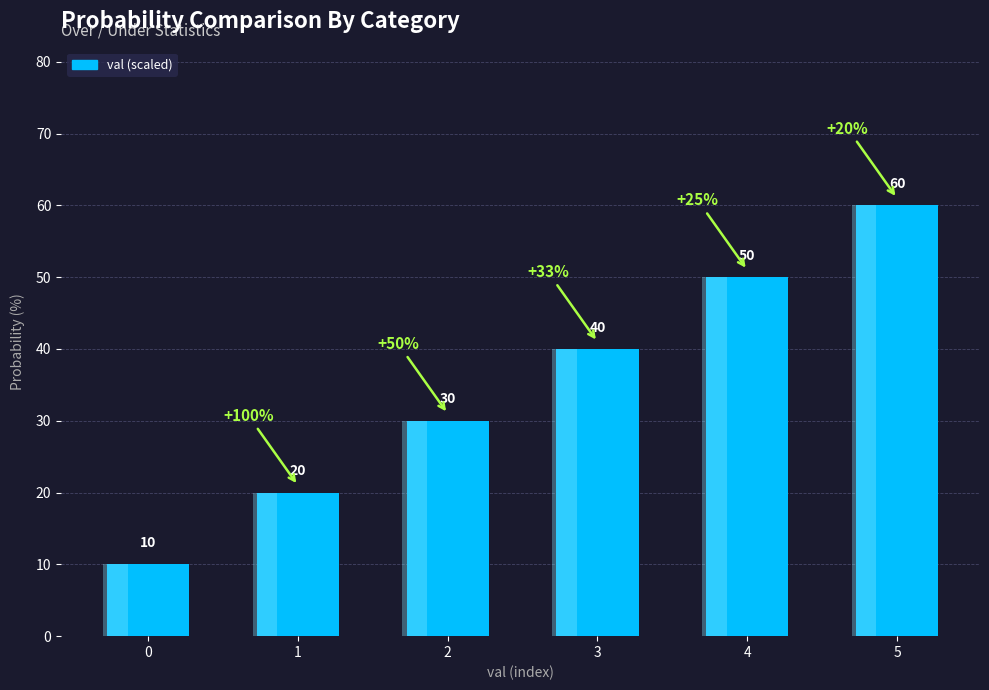

Reading right to left, what are all the values shown in this chart?

5=60	4=50	3=40	2=30	1=20	0=10